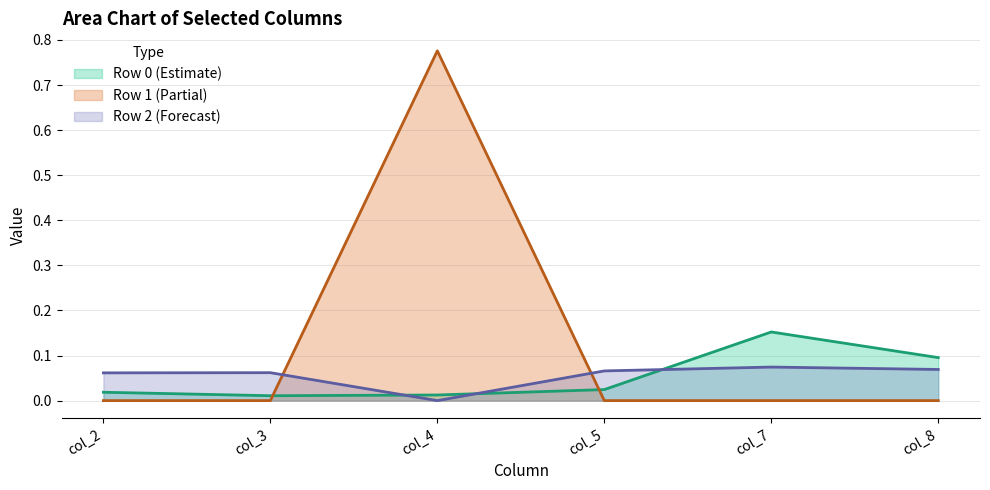

Reading left to right, what are all the values shown in this chart?

col_2: col_0=0.0	col_1=-0.0	col_2=0.1
col_3: col_0=0.0	col_1=-0.0	col_2=0.1
col_4: col_0=0.0	col_1=0.8	col_2=-0.0
col_5: col_0=0.0	col_1=-0.0	col_2=0.1
col_7: col_0=0.2	col_1=-0.0	col_2=0.1
col_8: col_0=0.1	col_1=-0.0	col_2=0.1